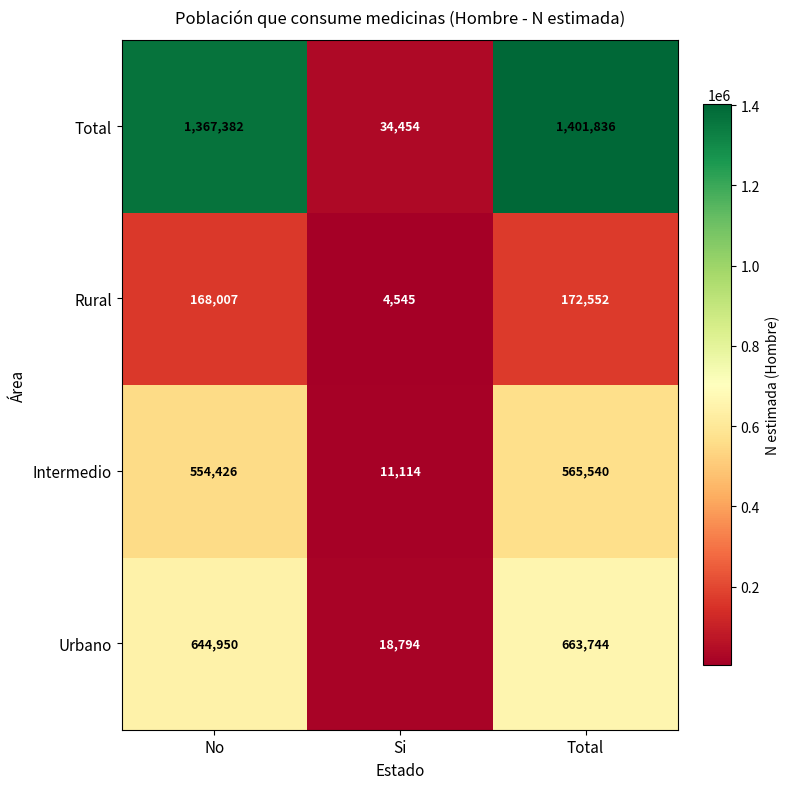

What is the difference between the second highest and minimum values in the Intermedio series?

543312